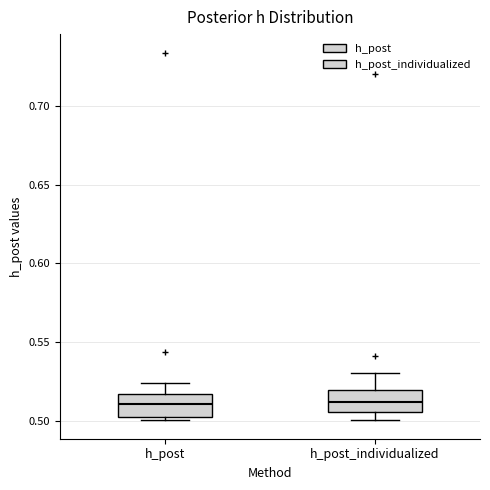

Where is the upper edge of the box for h_post_individualized on the y-axis? The values are not printed on the chart, so give them approximately, as read against the axis.

0.520